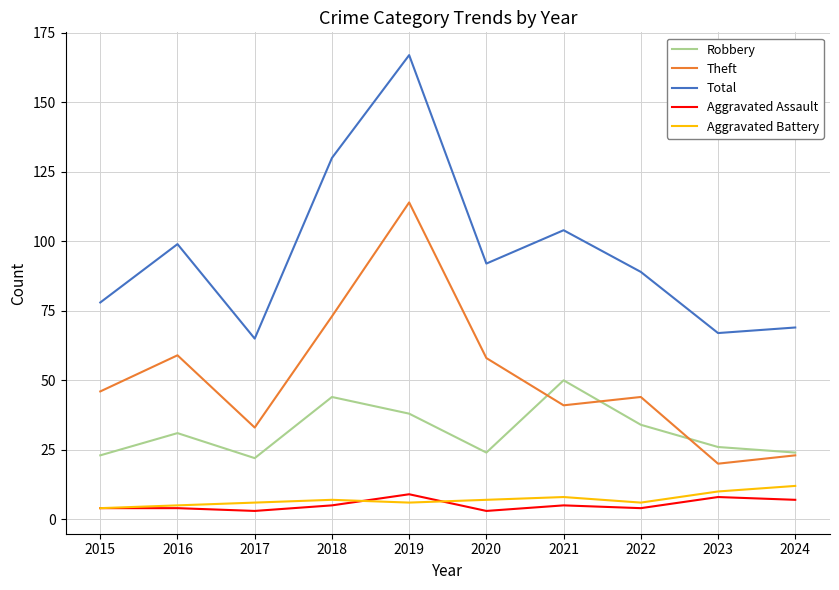

In Robbery, how many points are lower than both neighbors (excluding endpoints)?

2